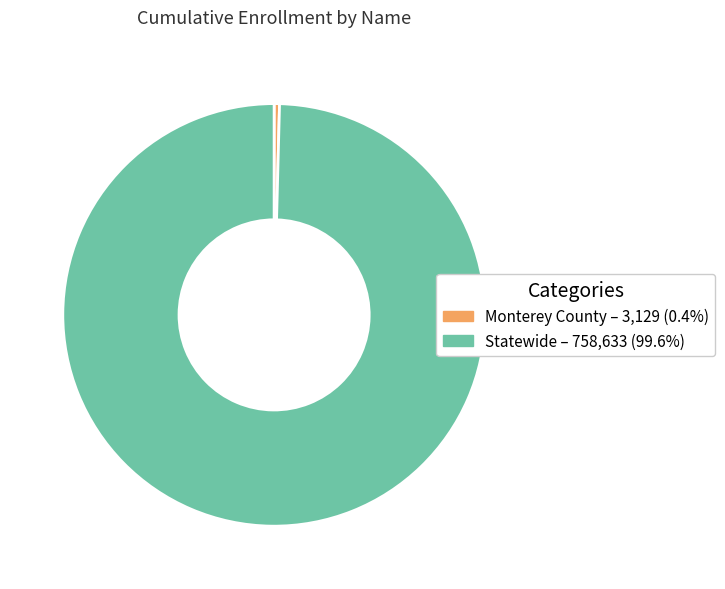

Count the number of slices in the pie.

2